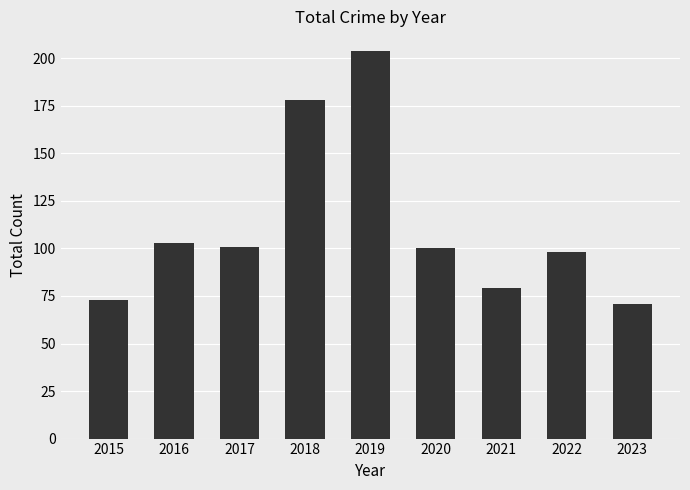

The chart shows a value of 178 at 2018. True or false?

True